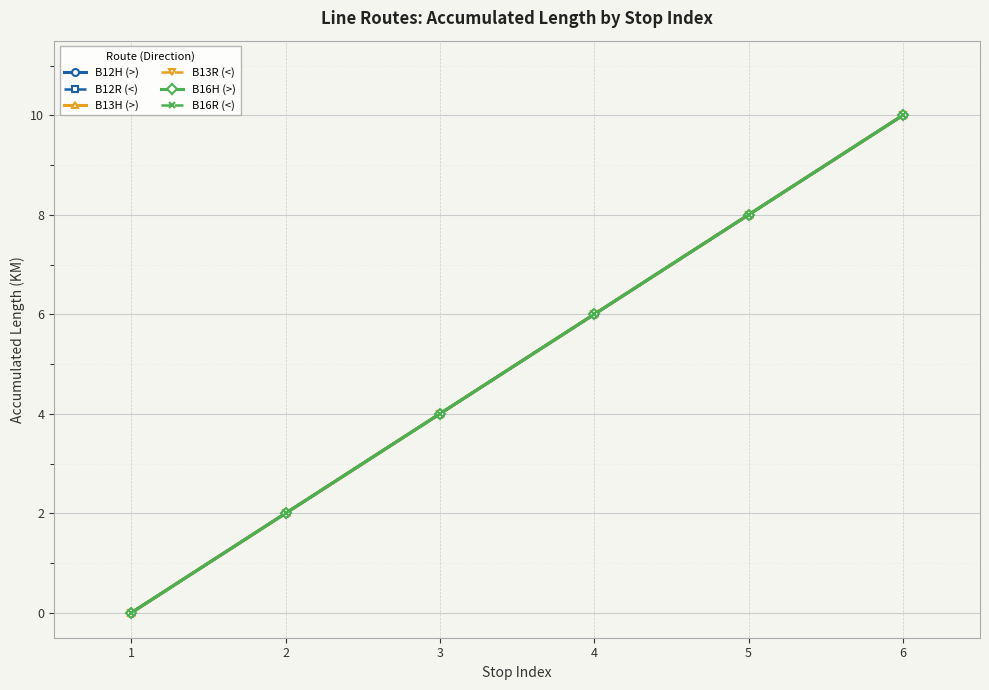

What is the value of the B13H (>) point at the 2nd from the left?

2